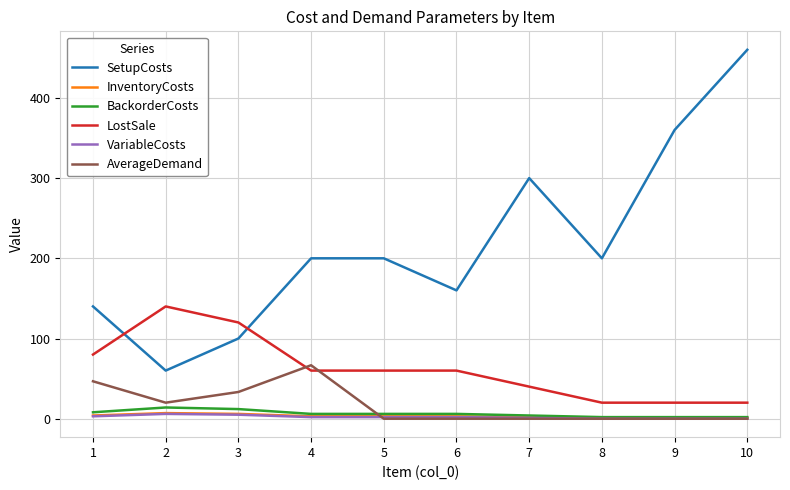

What is the difference between the LostSale values at 1 and 9?

60.0